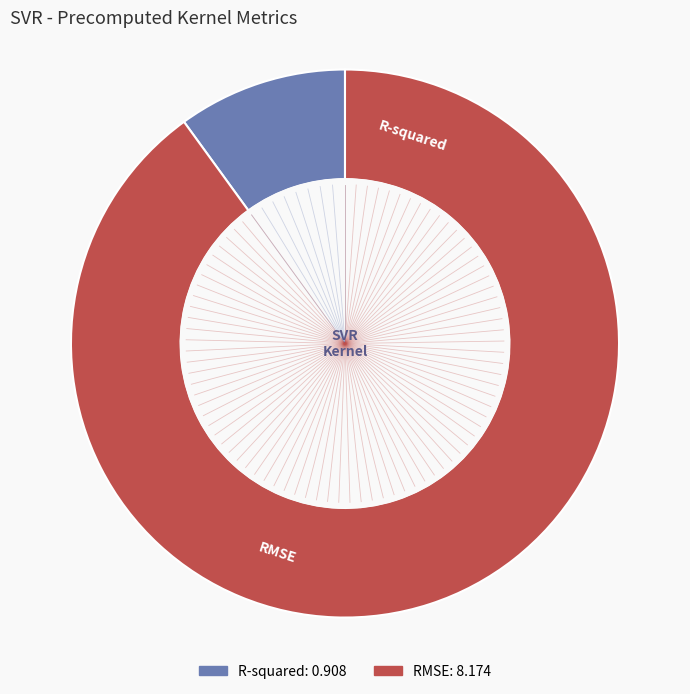

Which has a higher value, R-squared or RMSE?

RMSE